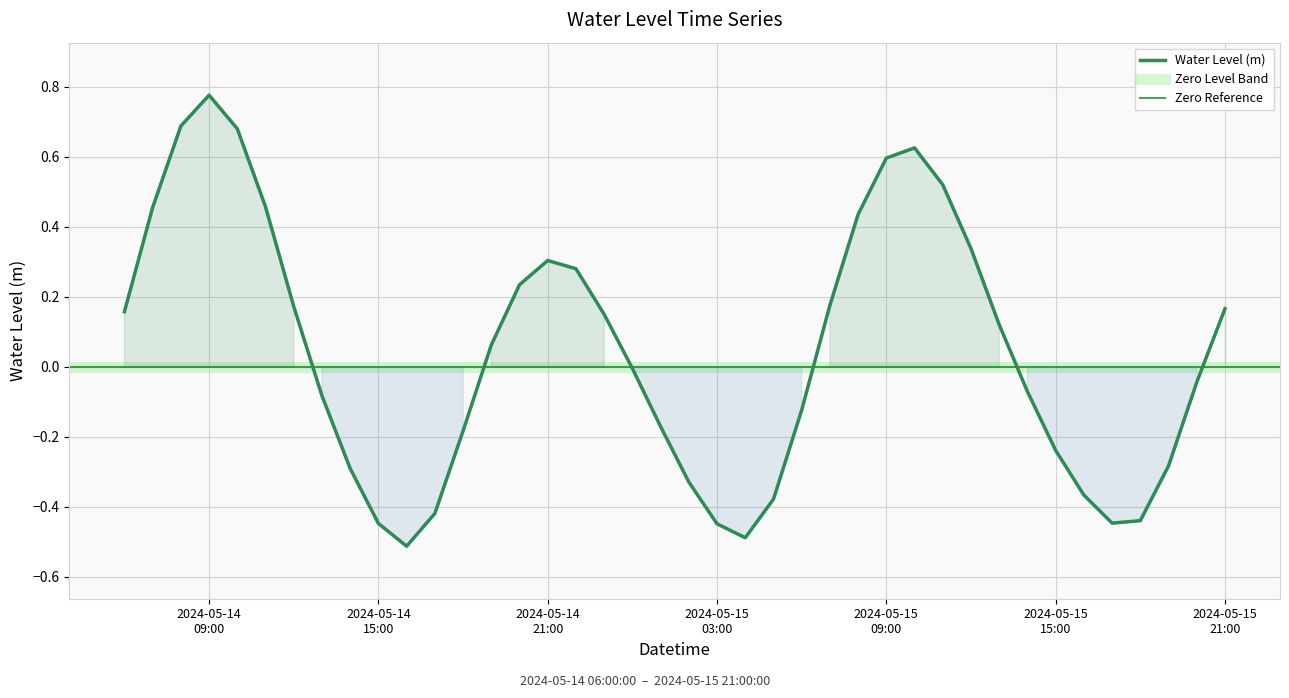

What is the change in value from 2024-05-14 09:00:00 to 2024-05-15 16:00:00?

-1.1